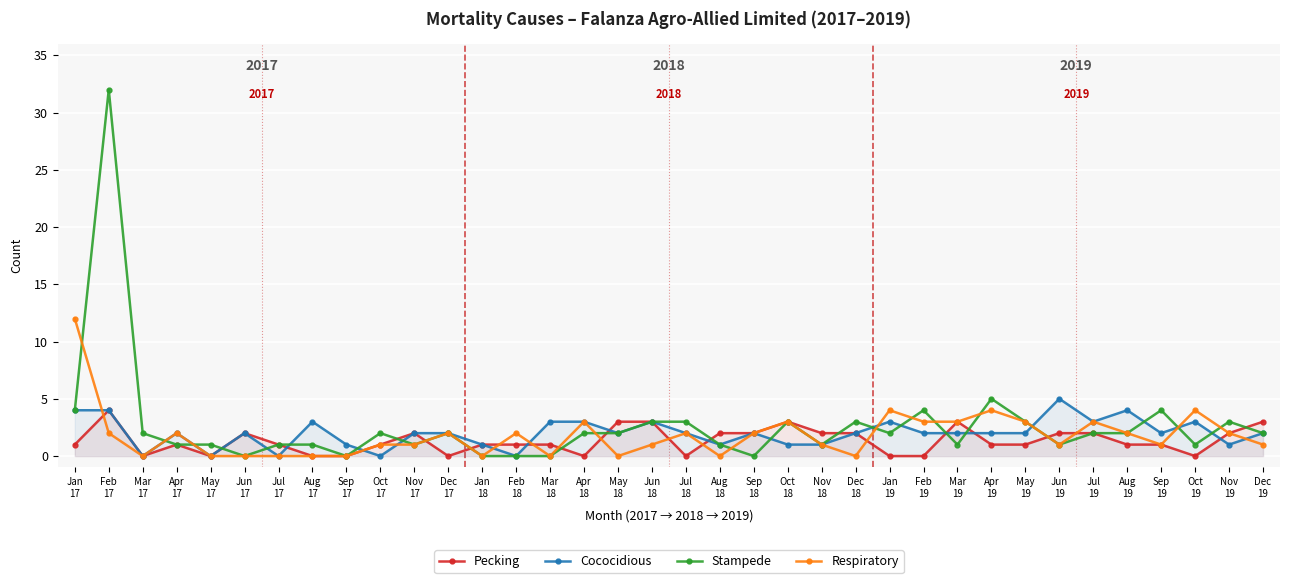

Reading right to left, transcribe all the data shown in this chart.

Pecking: 3	2	0	1	1	2	2	1	1	3	0	0	2	2	3	2	2	0	3	3	0	1	1	1	0	2	1	0	0	1	2	0	1	0	4	1
Cococidious: 2	1	3	2	4	3	5	2	2	2	2	3	2	1	1	2	1	2	3	2	3	3	0	1	2	2	0	1	3	0	2	0	2	0	4	4
Stampede: 2	3	1	4	2	2	1	3	5	1	4	2	3	1	3	0	1	3	3	2	2	0	0	0	2	1	2	0	1	1	0	1	1	2	32	4
Respiratory: 1	2	4	1	2	3	1	3	4	3	3	4	0	1	3	2	0	2	1	0	3	0	2	0	2	1	1	0	0	0	0	0	2	0	2	12